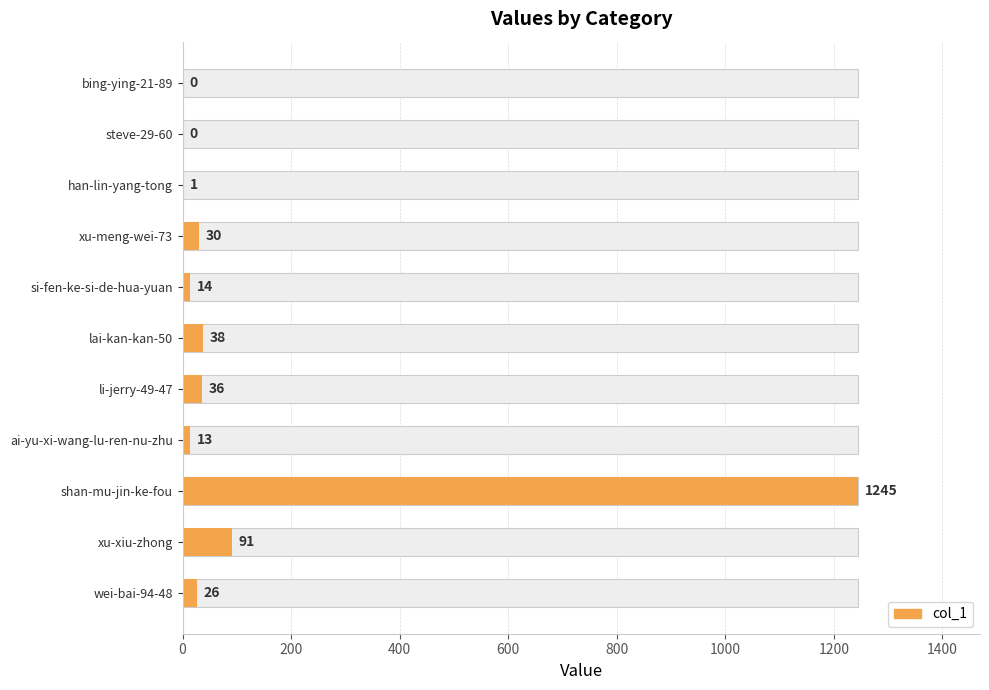

What is the maximum value shown in the chart?

1245